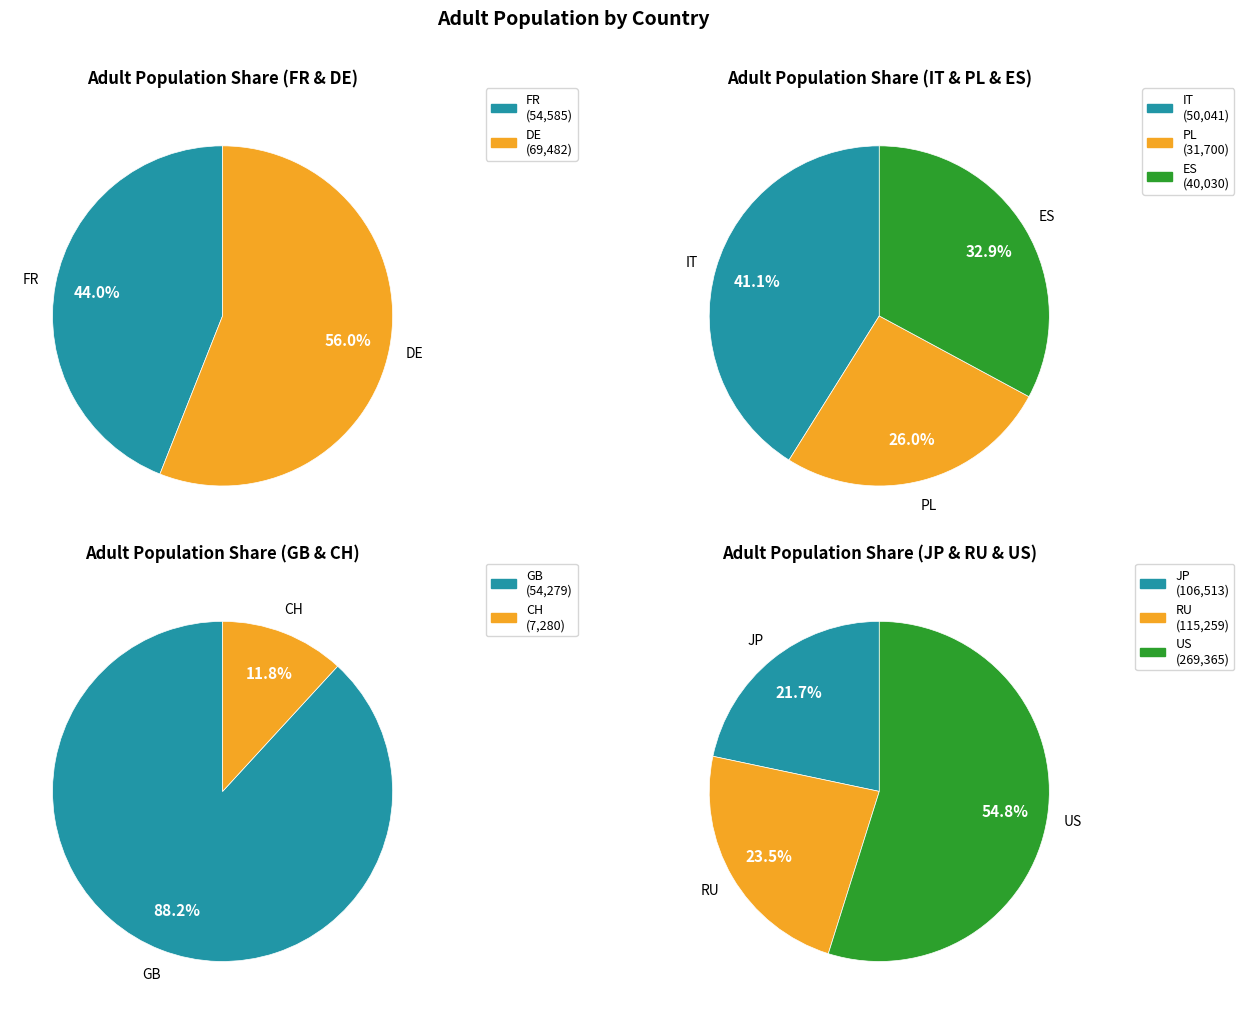

Is there a majority slice in this chart?

No